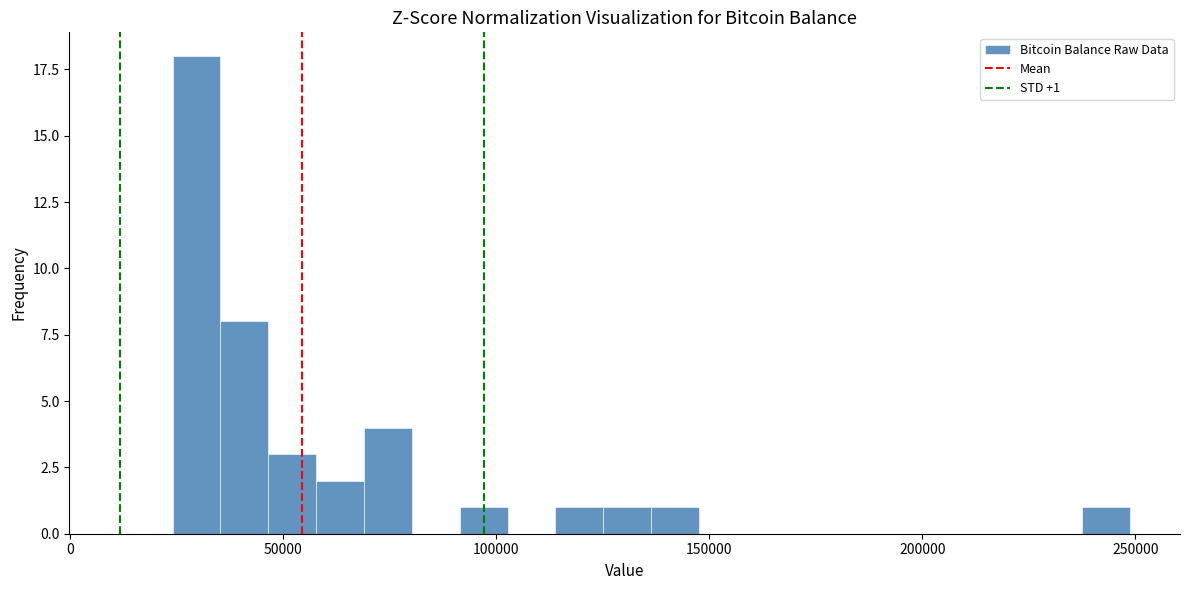

Around what value on the x-axis is the tallest bar? Give the approximate position of its centre, as read against the axis.

30000